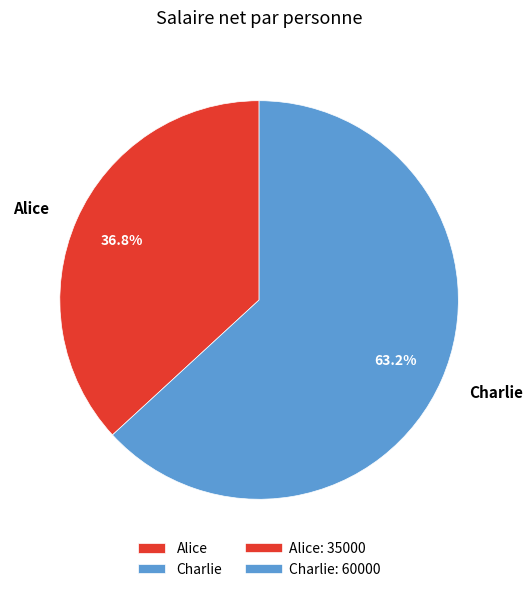

Do Alice and Charlie together represent more than half of the pie?

Yes